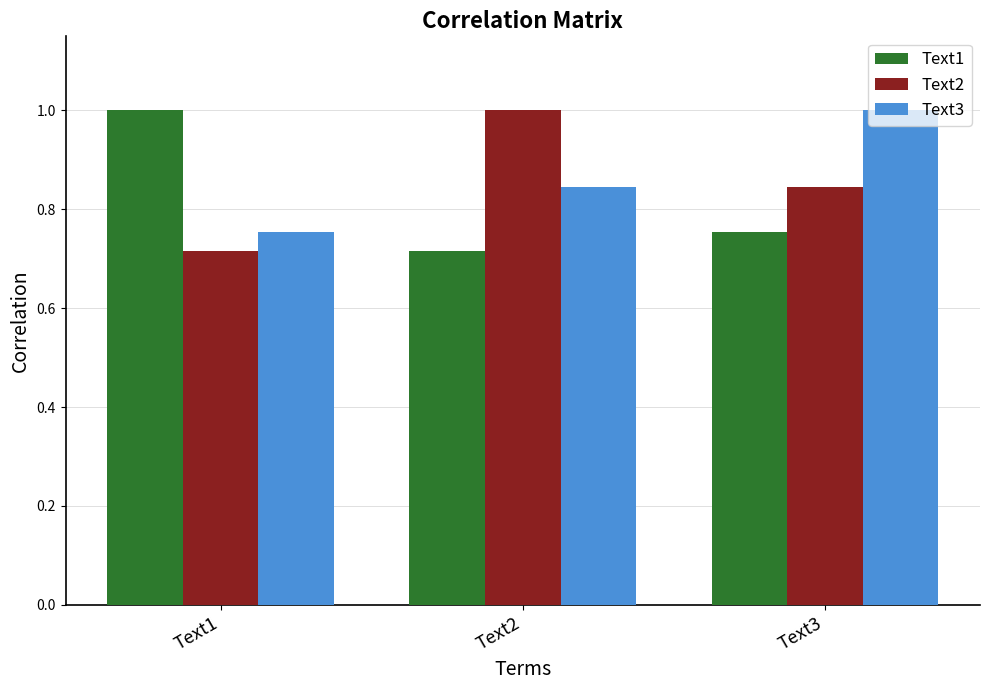

What are all the series names shown in the legend?

Text1, Text2, Text3